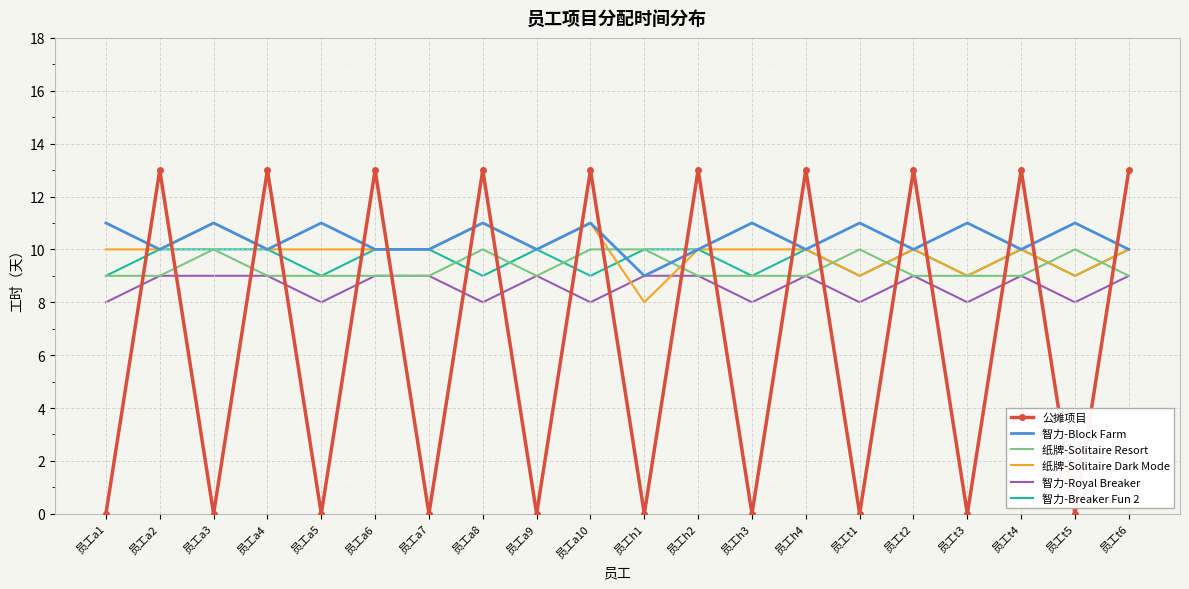

What is the total value across all series at 员工a6?

61